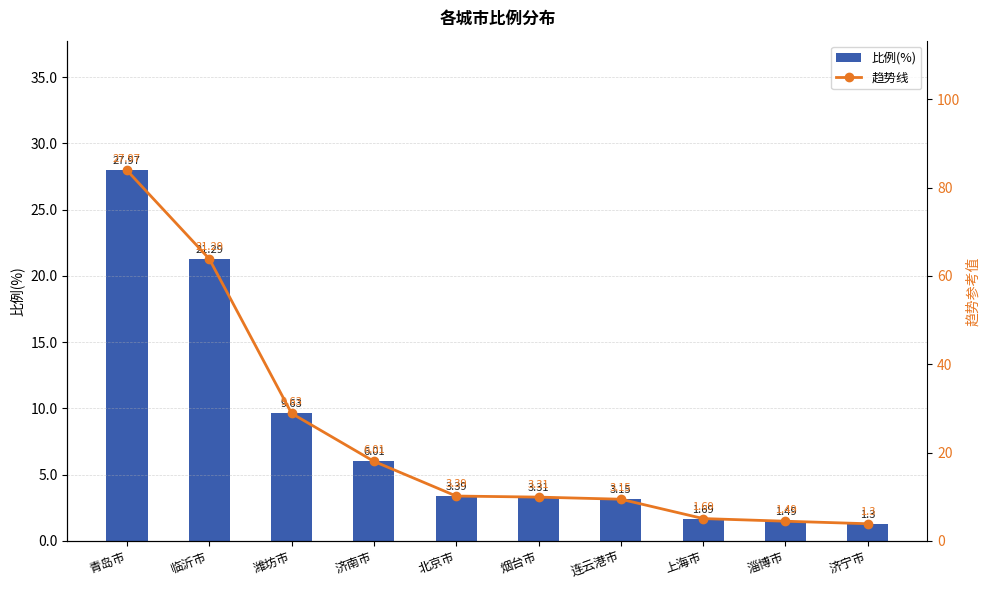

Read the 比例(%) value at 济宁市.

1.3